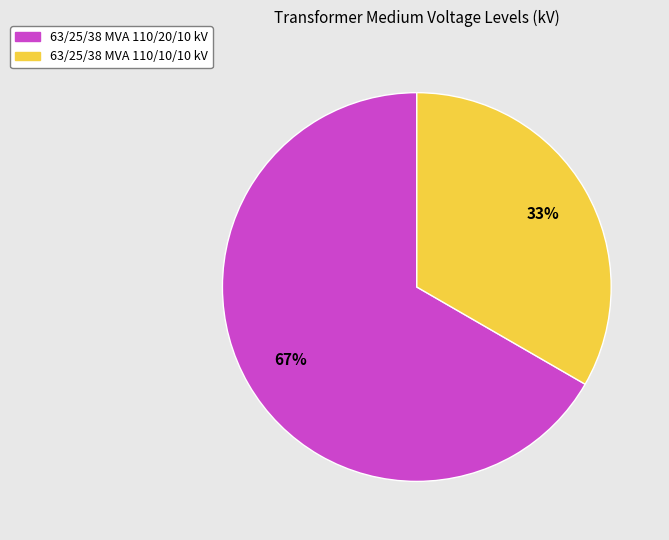

Does any single category account for the majority?

Yes